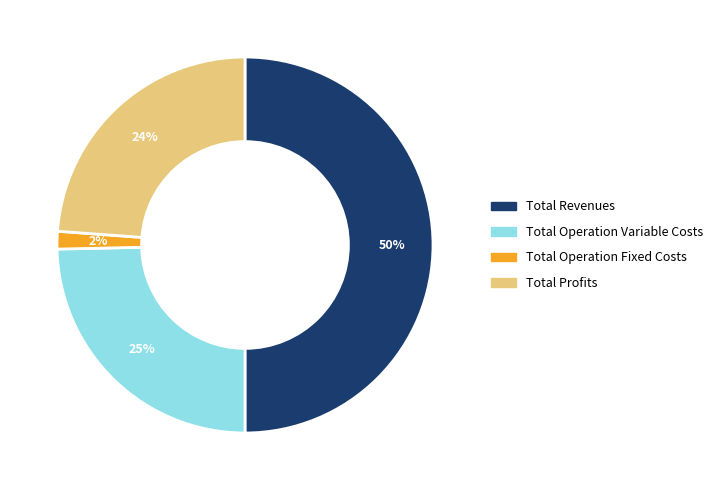

The Total Revenues slice represents 50% of the pie. True or false?

True